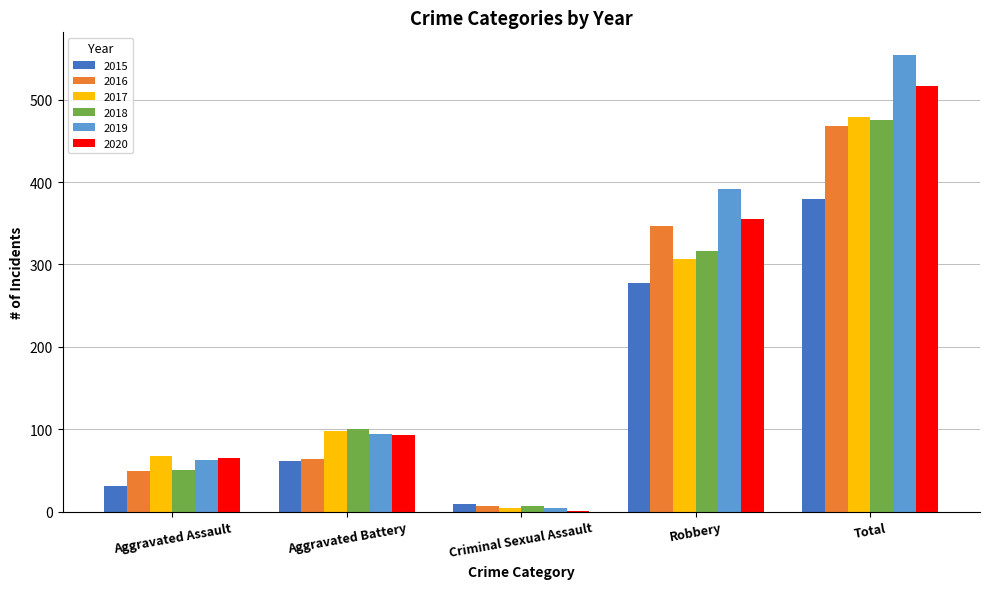

What are all the series names shown in the legend?

2015, 2016, 2017, 2018, 2019, 2020